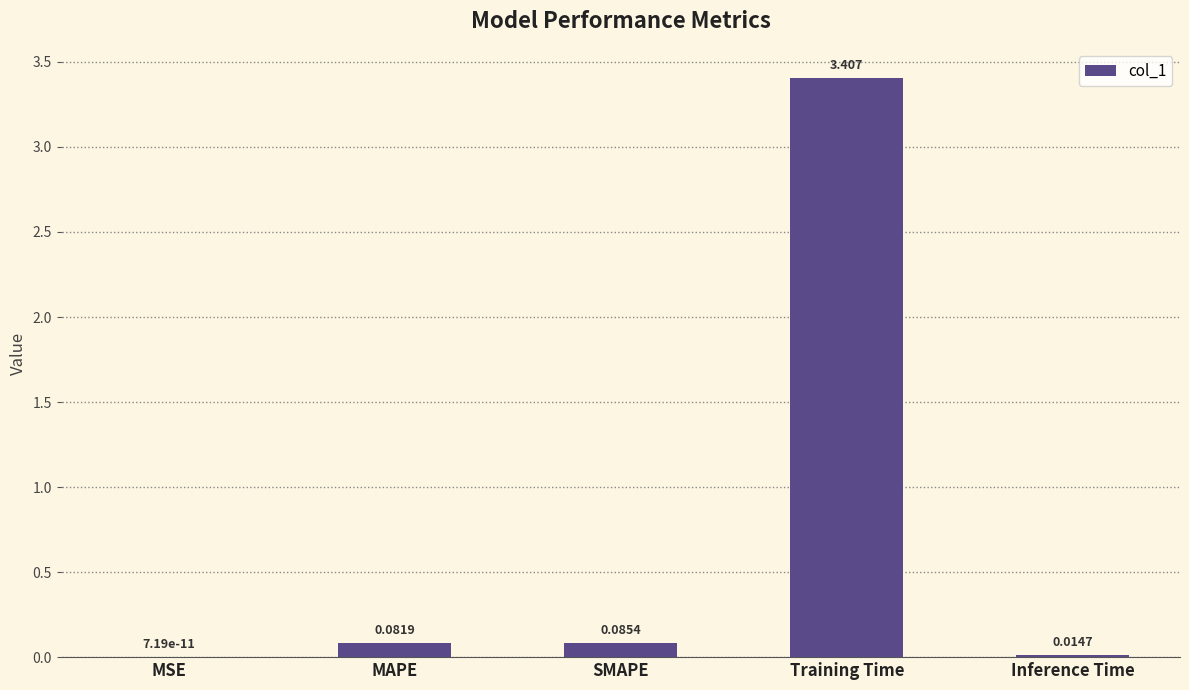

Which has a higher value, SMAPE or MSE?

SMAPE